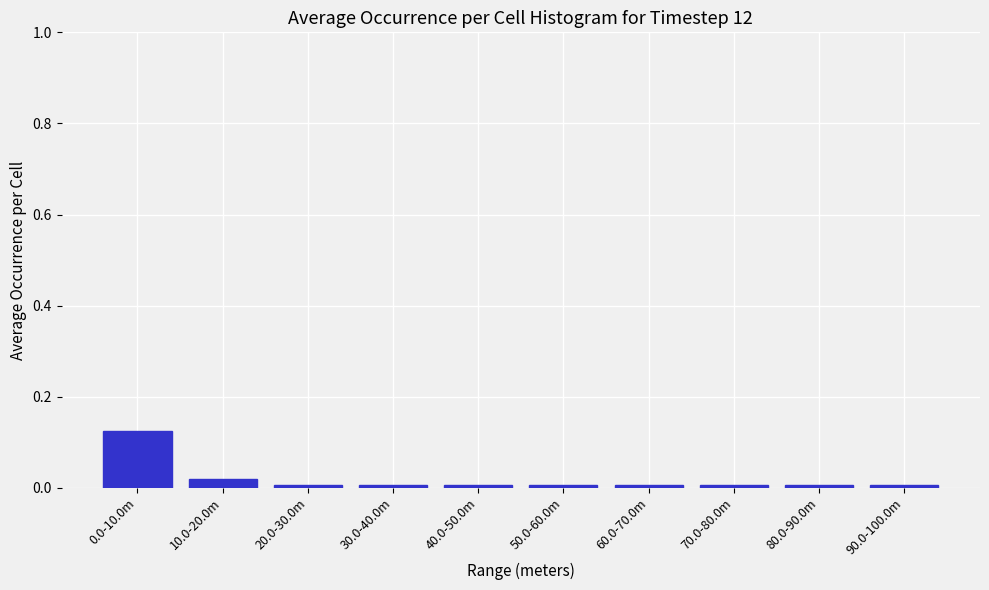

What is the label of the 3rd bar from the right?

70.0-80.0m